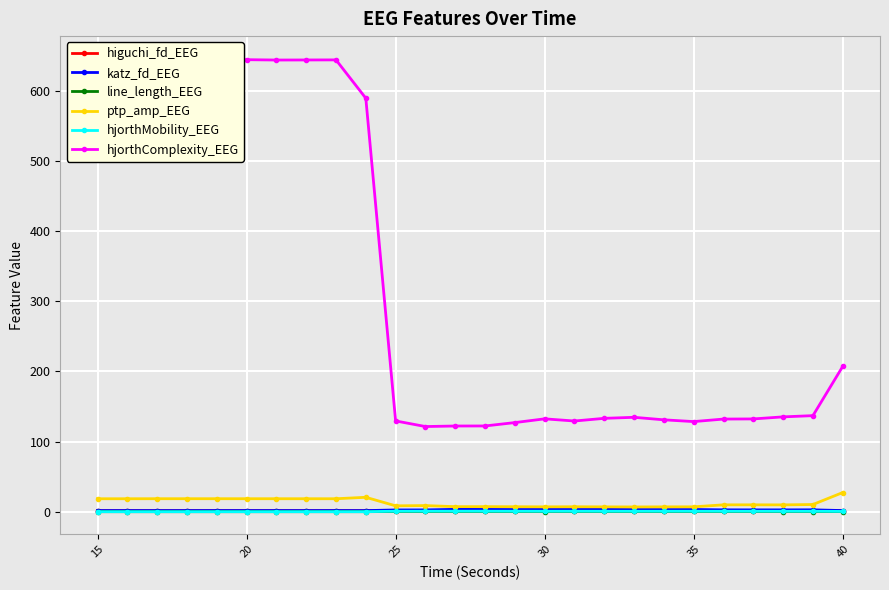

What is the sum of all line_length_EEG values?

7.1